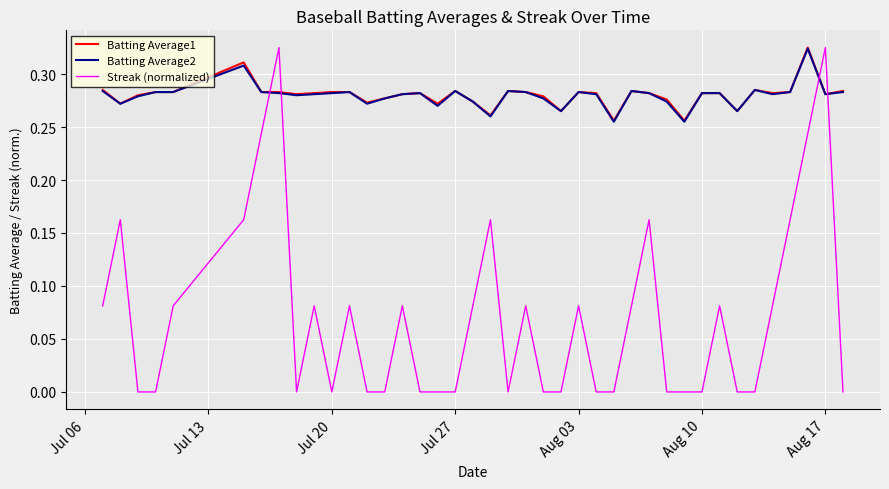

True or false: Streak (normalized) and Batting Average2 cross at least once.

True